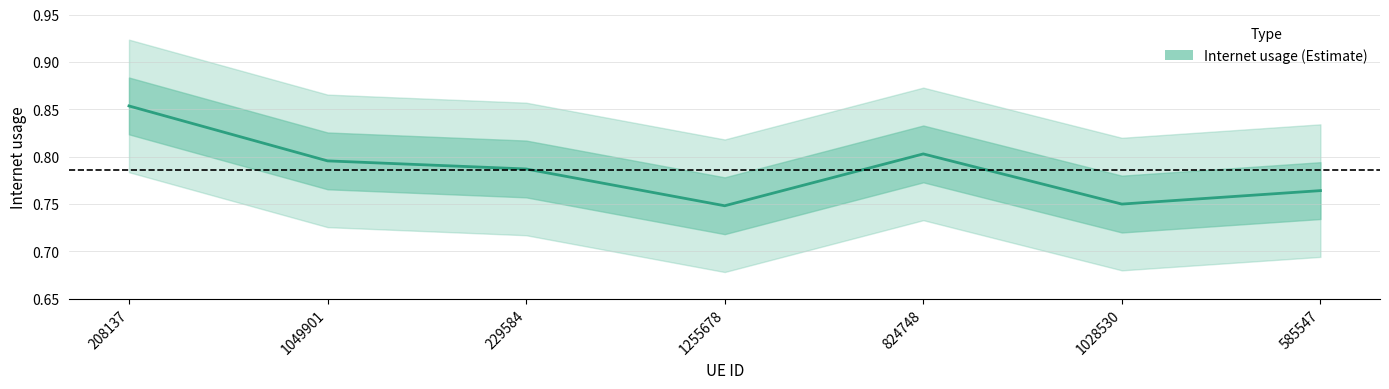

Is it true that the value at 1028530 is 0.2?

False